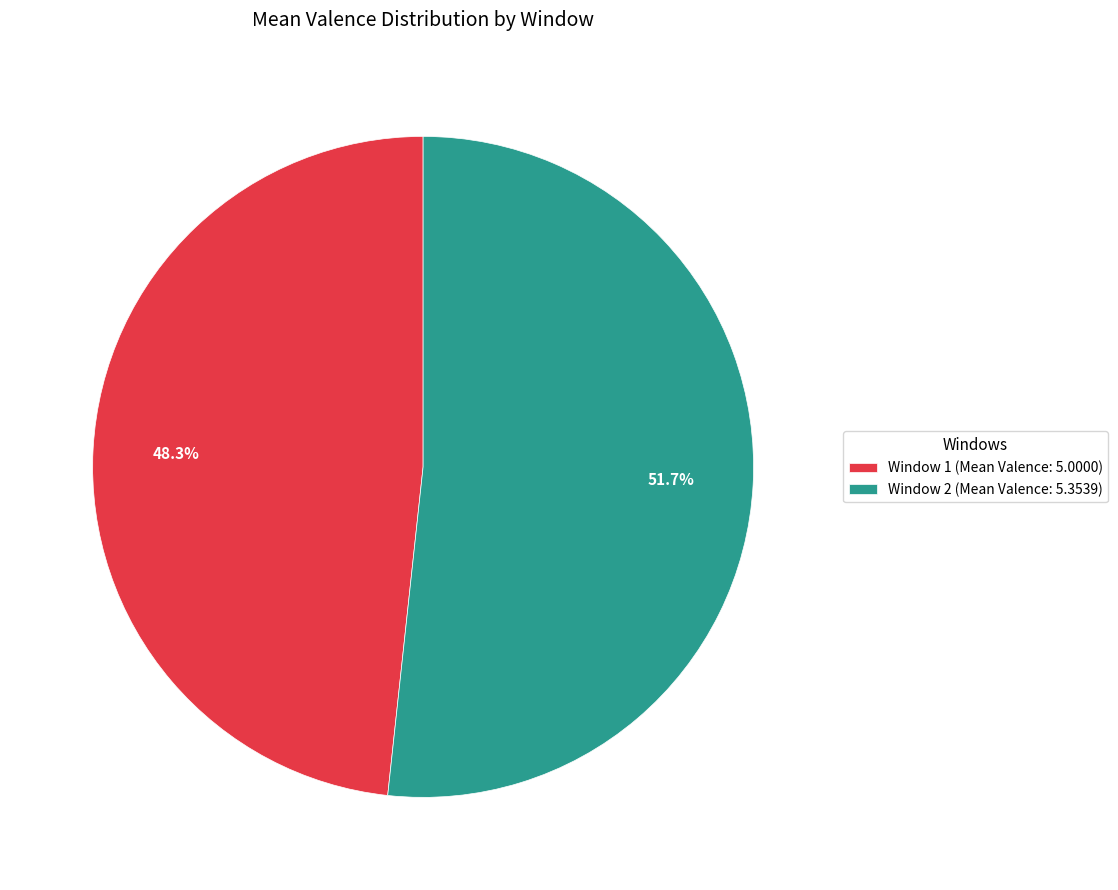

What is the ratio of the value at Window 1 (Mean Valence: 5.0000) to the value at Window 2 (Mean Valence: 5.3539)?

0.9